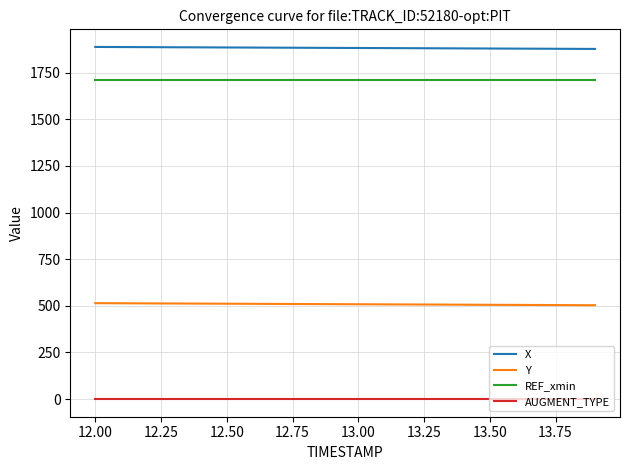

True or false: REF_xmin and Y intersect in this chart.

False